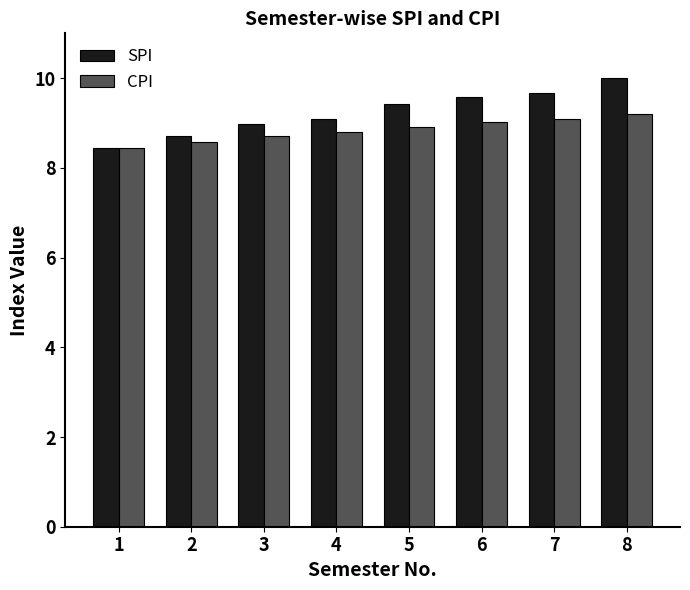

At which category is the sum across all series the highest?

8